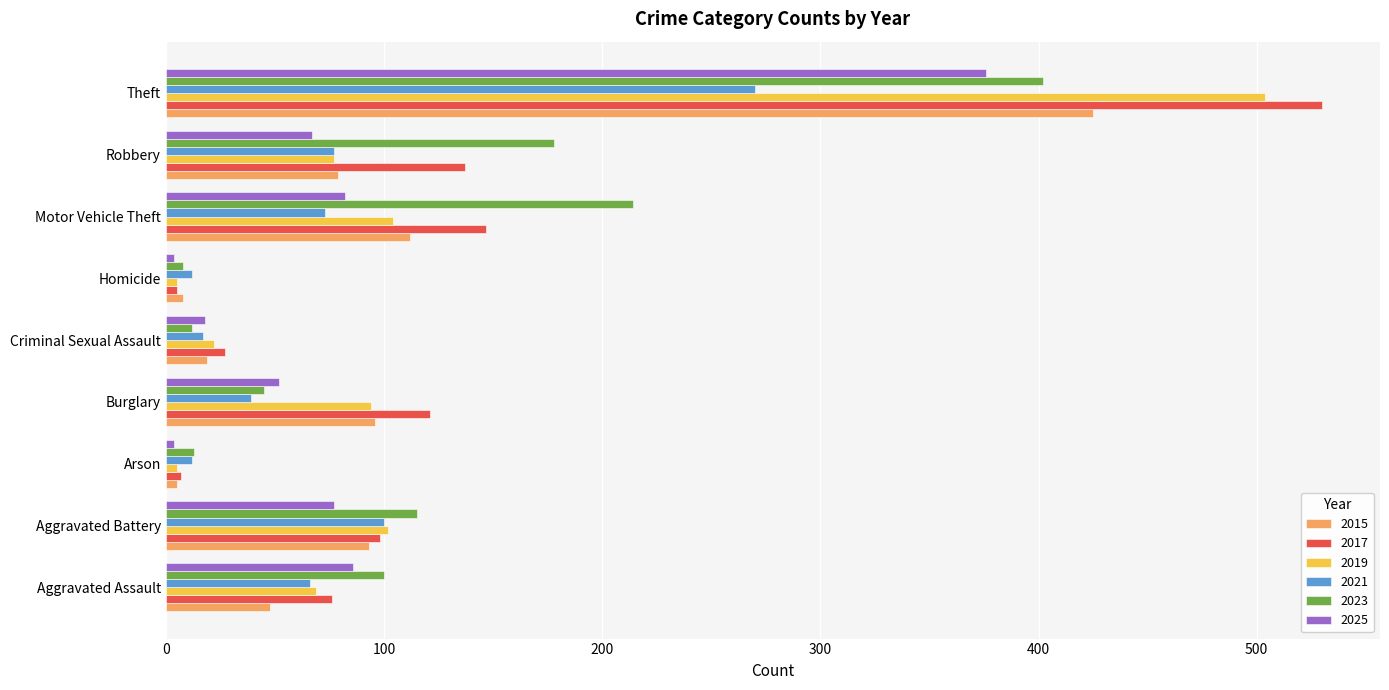

At how many categories does at least one series exceed 66?

6